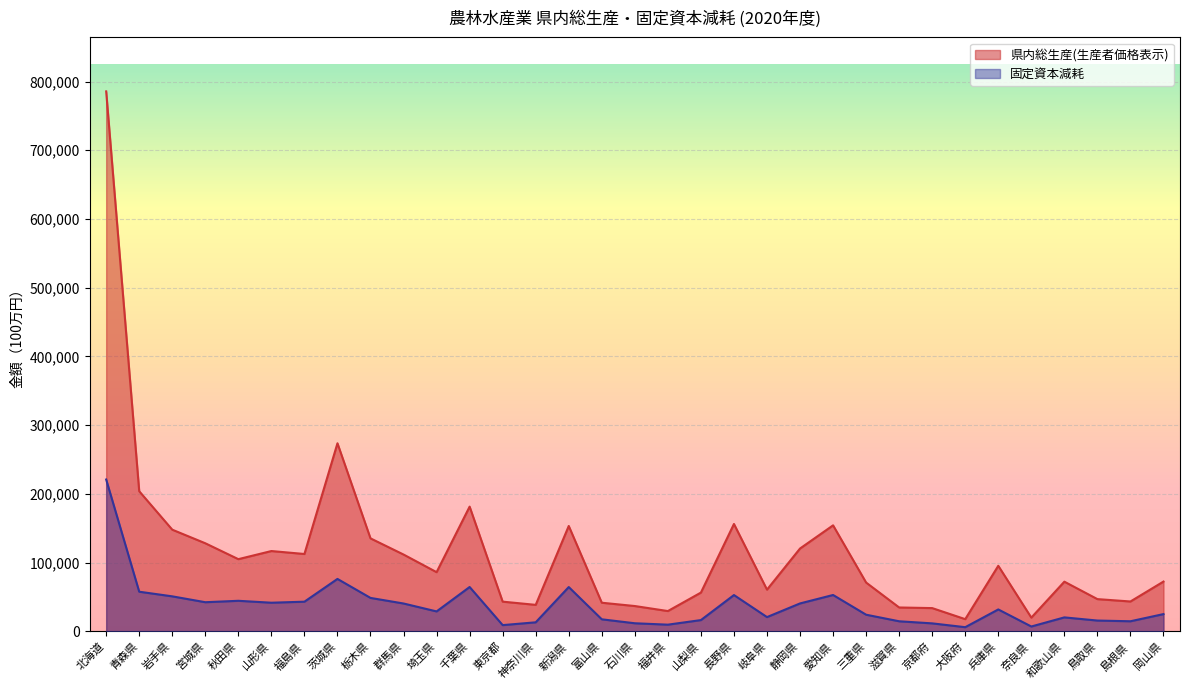

List the series in order of their overall mean, highest first.

県内総生産(生産者価格表示), 固定資本減耗